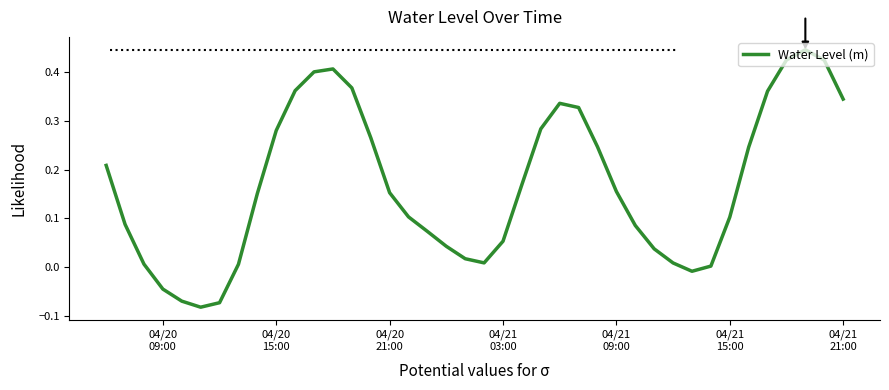

What is the sum of all values?

6.7